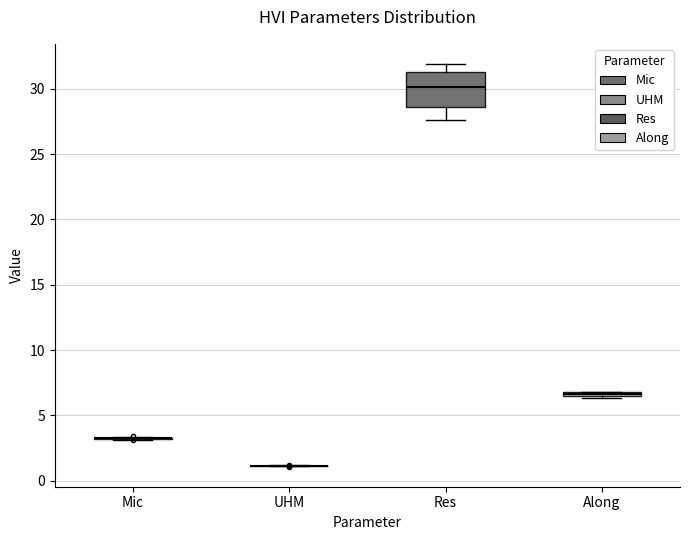

Where does the lower whisker of the box for Res end on the y-axis? The values are not printed on the chart, so give them approximately, as read against the axis.

27.5